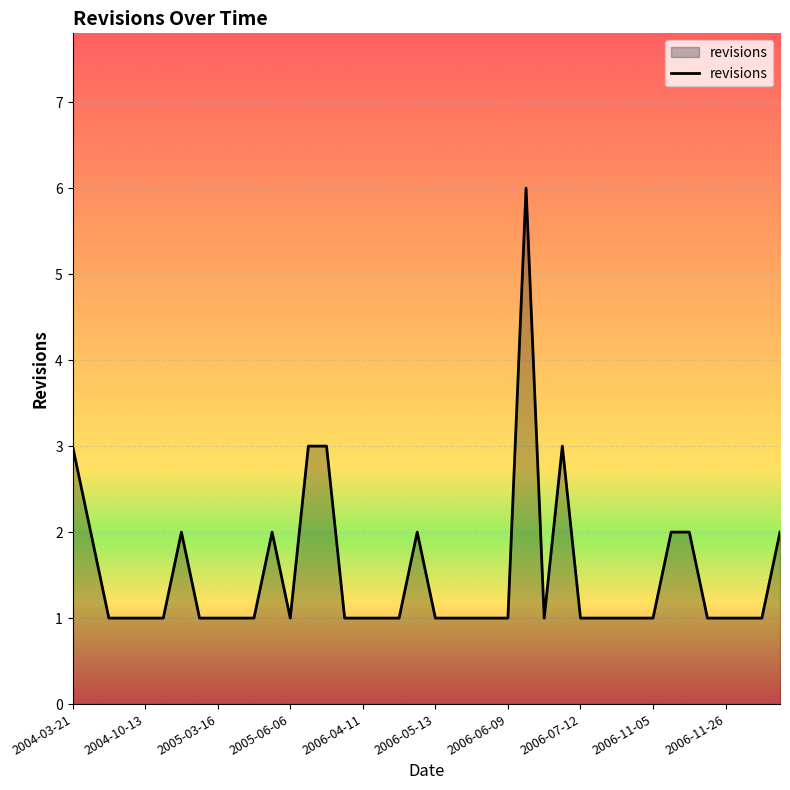

What is the difference between the maximum and minimum values?

5